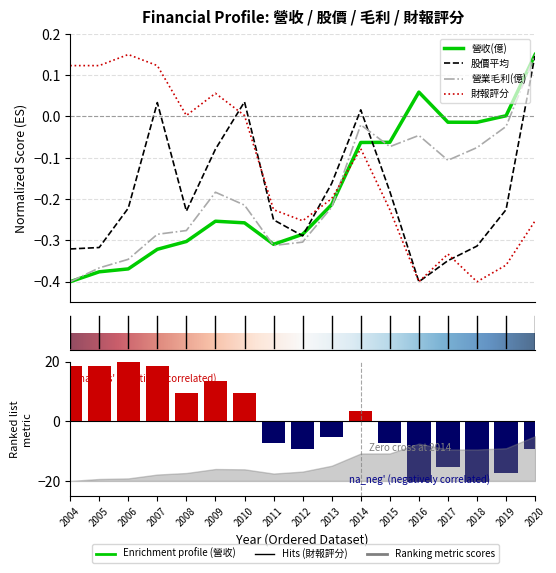

Reading left to right, list all the values displayed in this chart.

營收(億): -0.4	-0.4	-0.4	-0.3	-0.3	-0.3	-0.3	-0.3	-0.3	-0.2	-0.1	-0.1	0.1	-0.0	-0.0	0.0	0.2
股價平均: -0.3	-0.3	-0.2	0.0	-0.2	-0.1	0.0	-0.3	-0.3	-0.2	0.0	-0.2	-0.4	-0.3	-0.3	-0.2	0.2
營業毛利(億): -0.4	-0.4	-0.3	-0.3	-0.3	-0.2	-0.2	-0.3	-0.3	-0.2	-0.0	-0.1	-0.0	-0.1	-0.1	-0.0	0.2
財報評分: 0.1	0.1	0.2	0.1	0.0	0.1	0.0	-0.2	-0.3	-0.2	-0.1	-0.2	-0.4	-0.3	-0.4	-0.4	-0.3